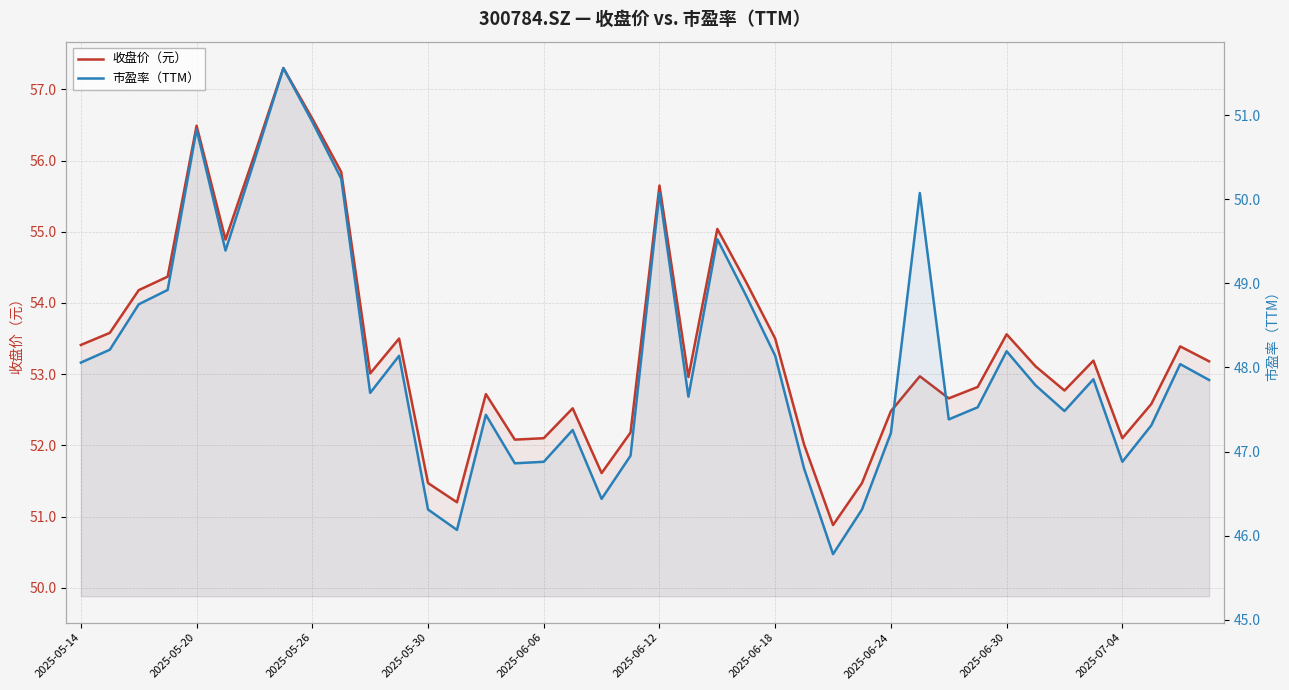

Does the chart have visible grid lines?

Yes